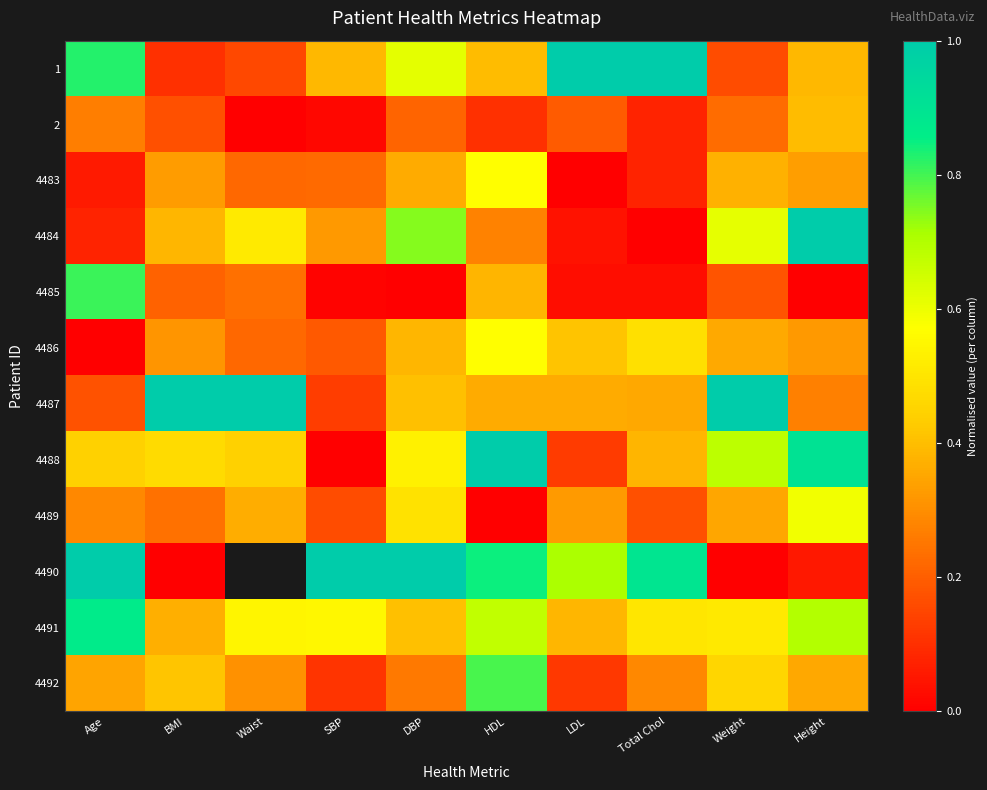

Which series has the widest spread of values?

4484